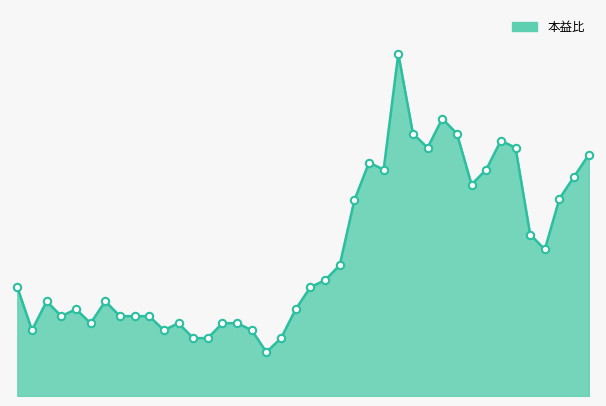

How many lines are shown in the chart?

1